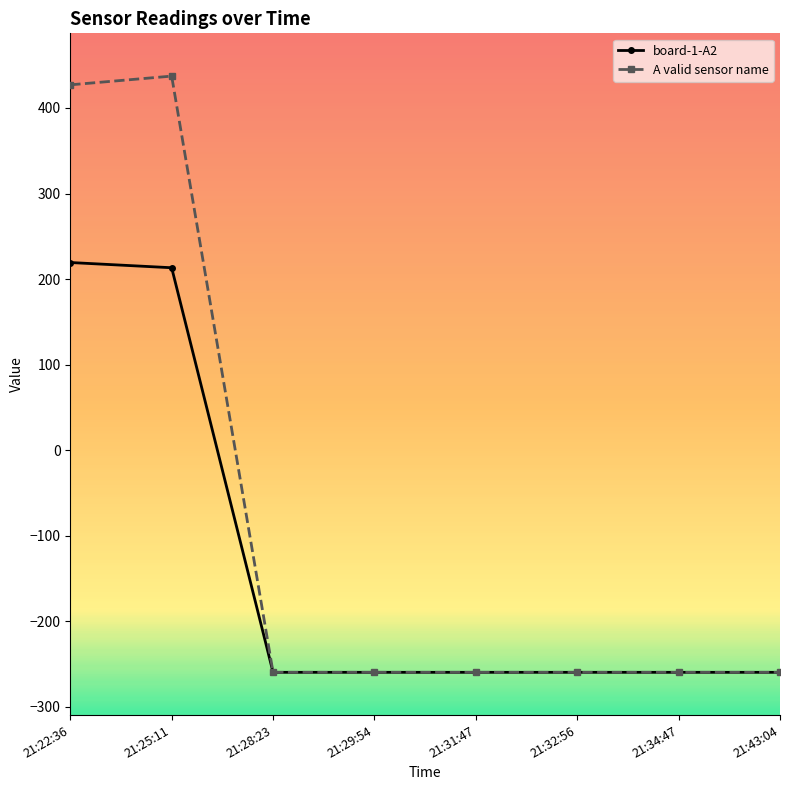

What is the sum of all board-1-A2 values?

-1125.9